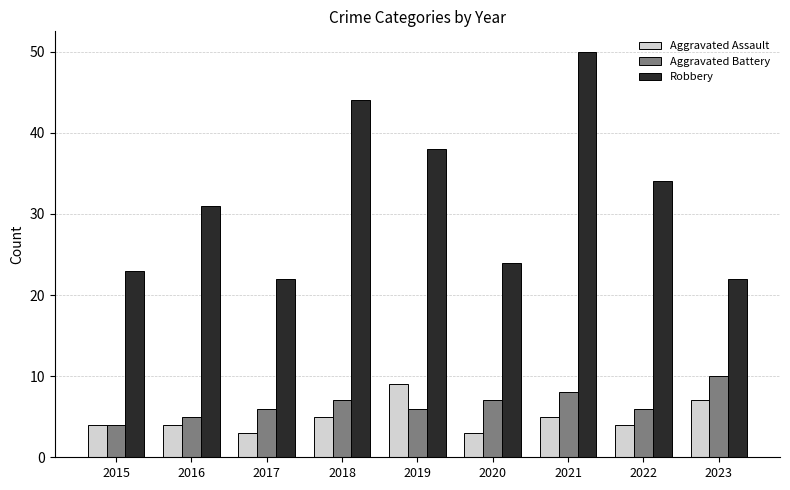

What is the approximate value of Aggravated Assault at 2022?

4